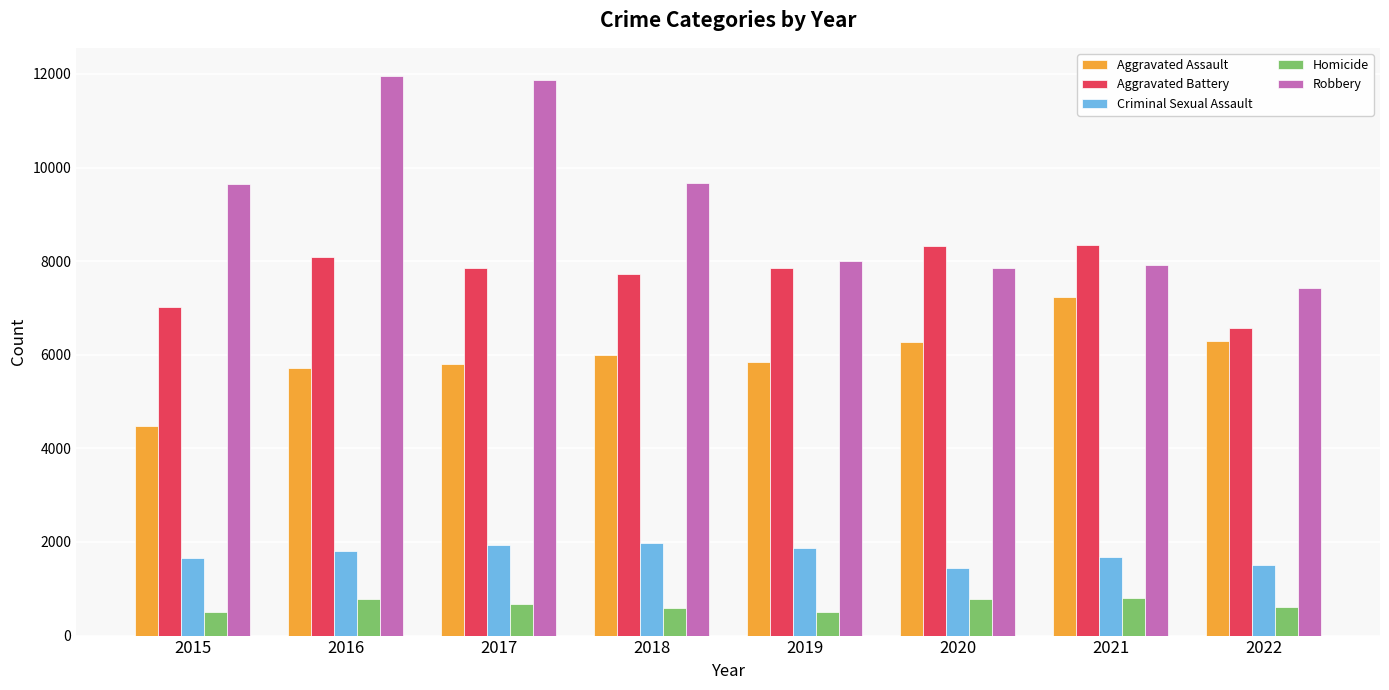

Rank the series by their maximum value, from lowest to highest.

Homicide, Criminal Sexual Assault, Aggravated Assault, Aggravated Battery, Robbery